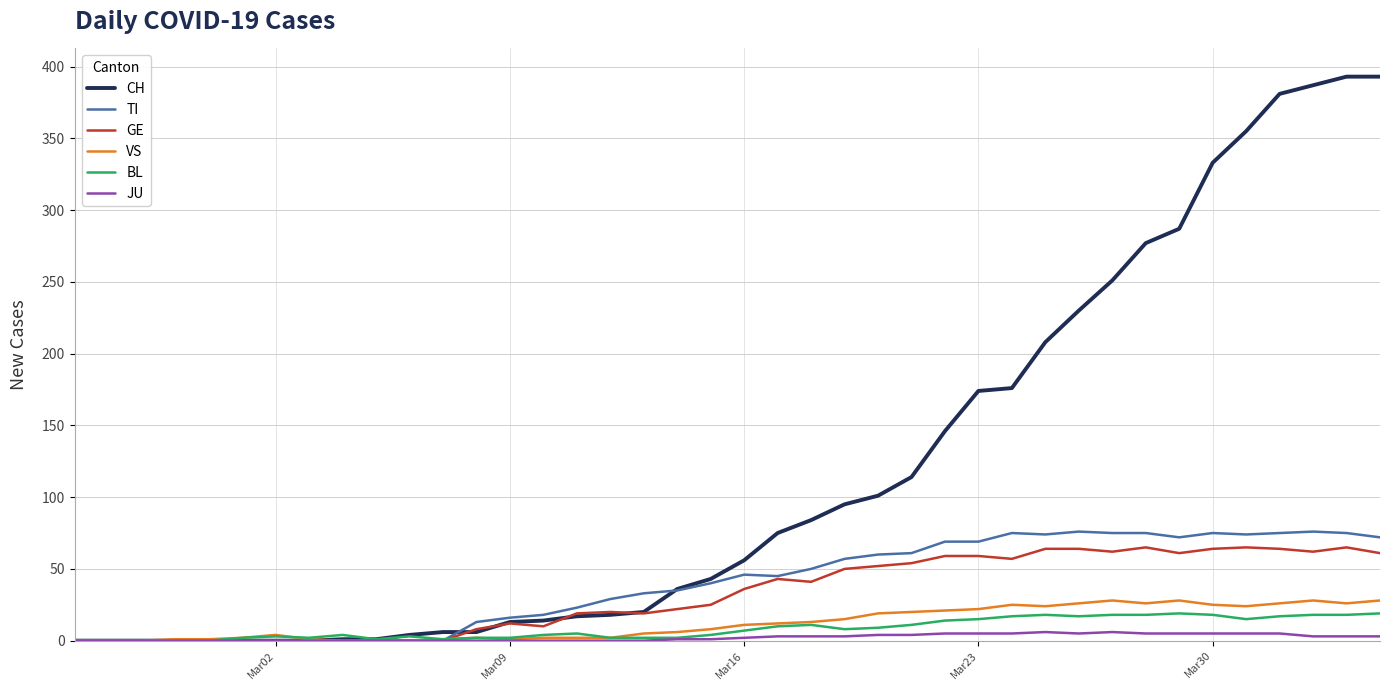

Which series has the widest spread of values?

CH